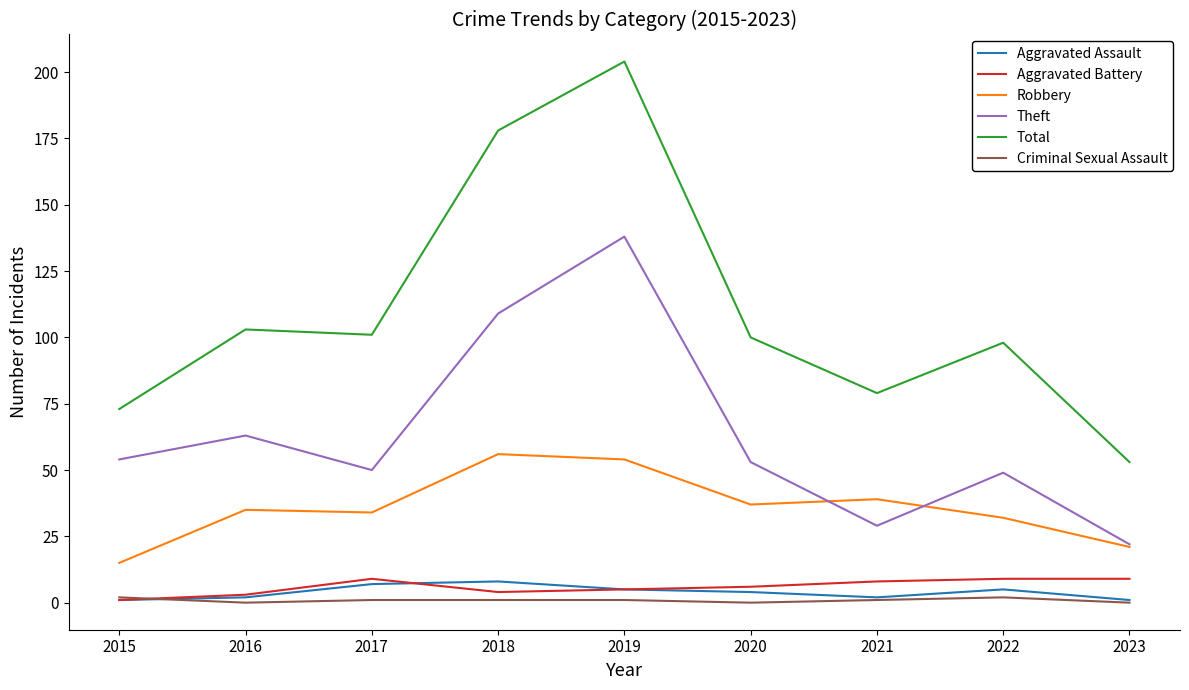

Is it true that Robbery equals 23 at 2016?

False